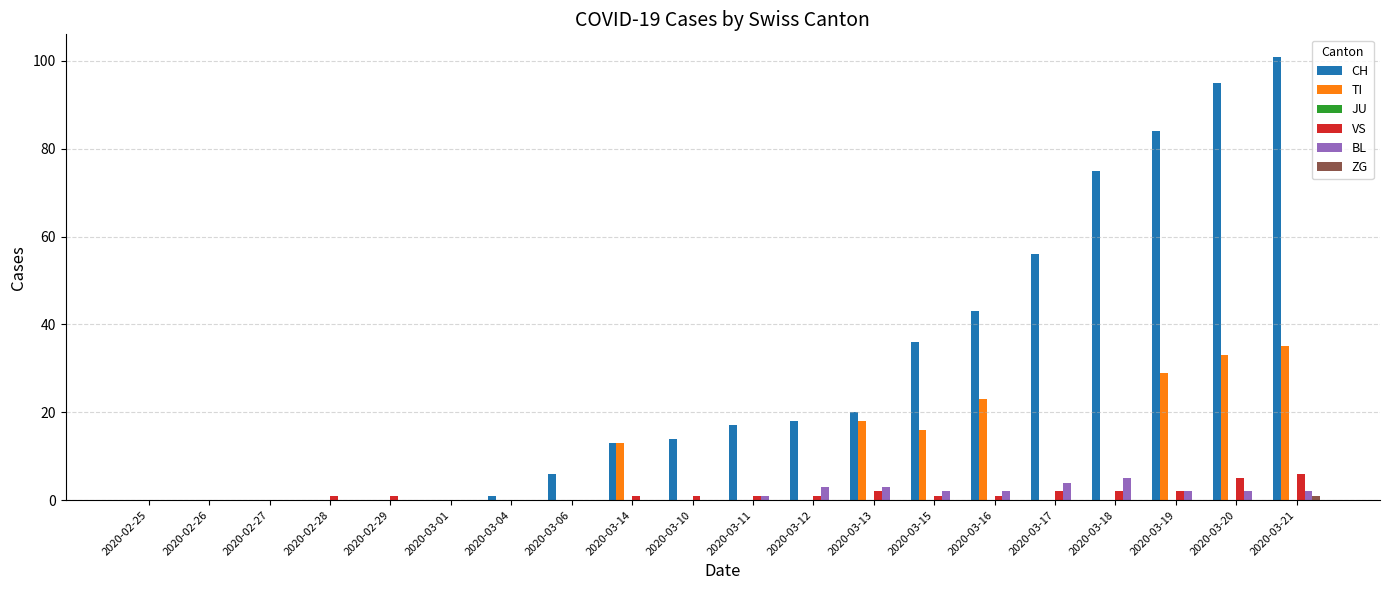

What is the highest value of the TI series?

35